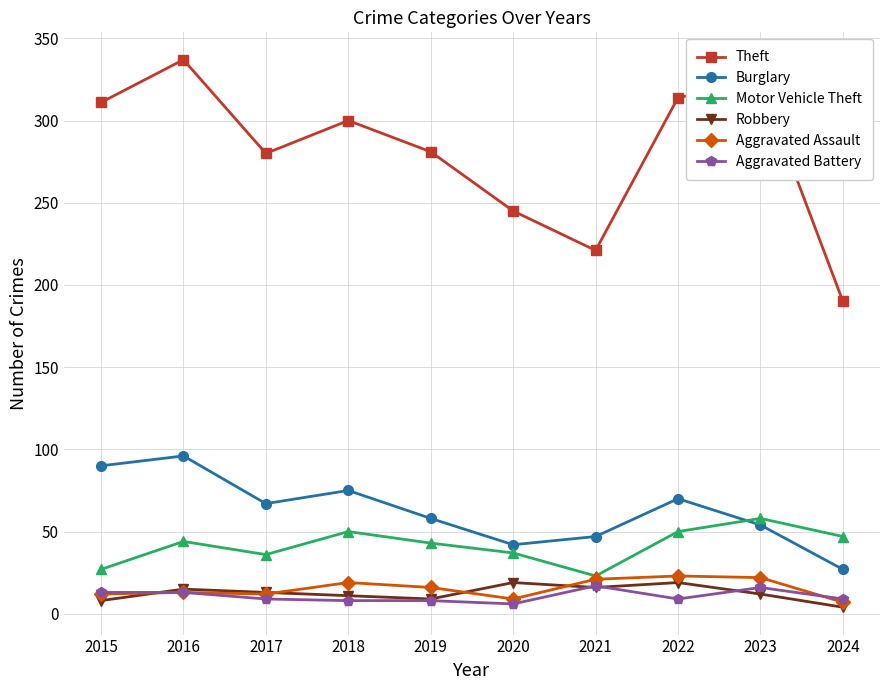

True or false: Robbery and Theft cross at least once.

False